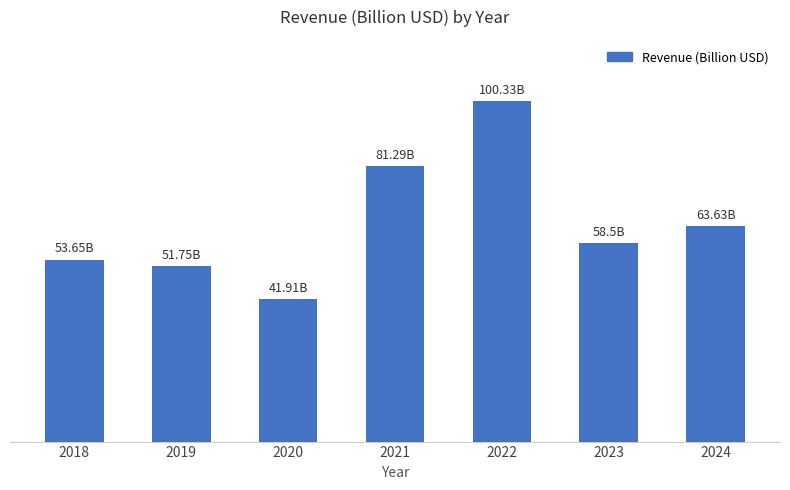

Are the bars horizontal?

No